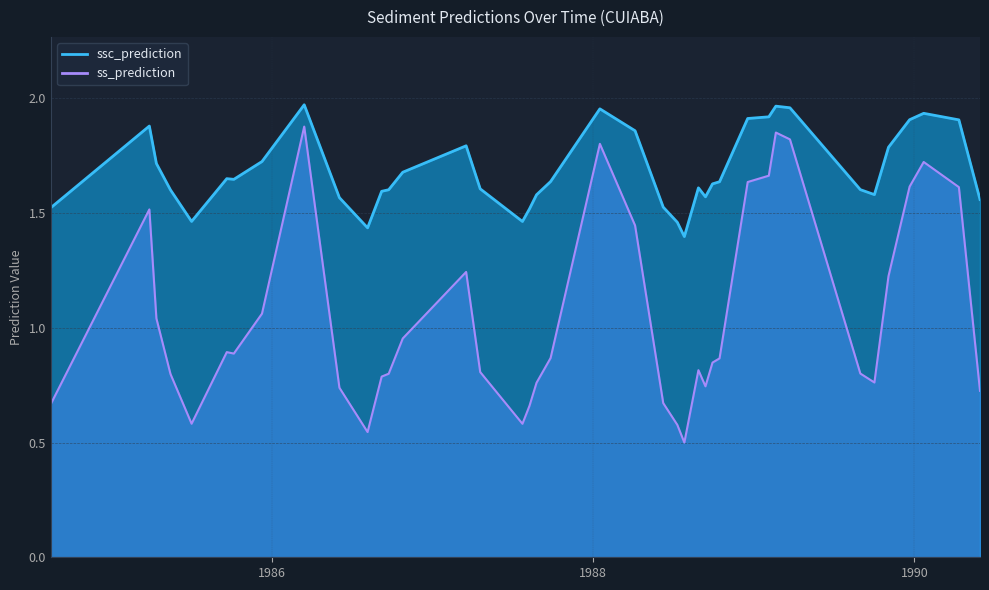

Which series has the largest total across all categories?

ssc_prediction